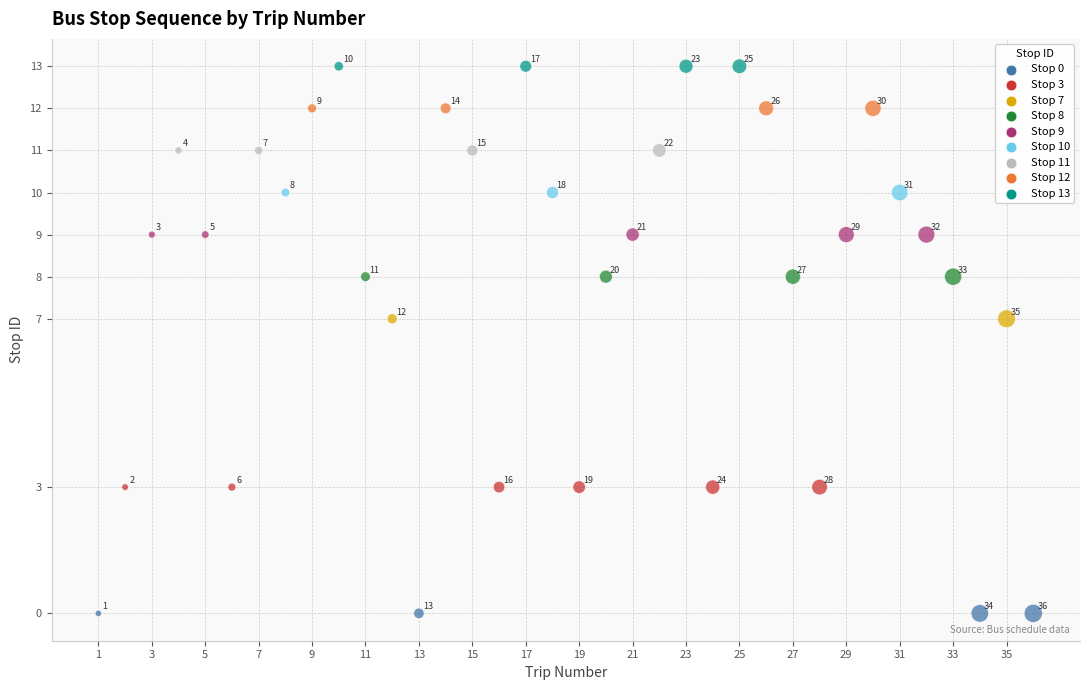

What is the range of X values (max minus min)?

35